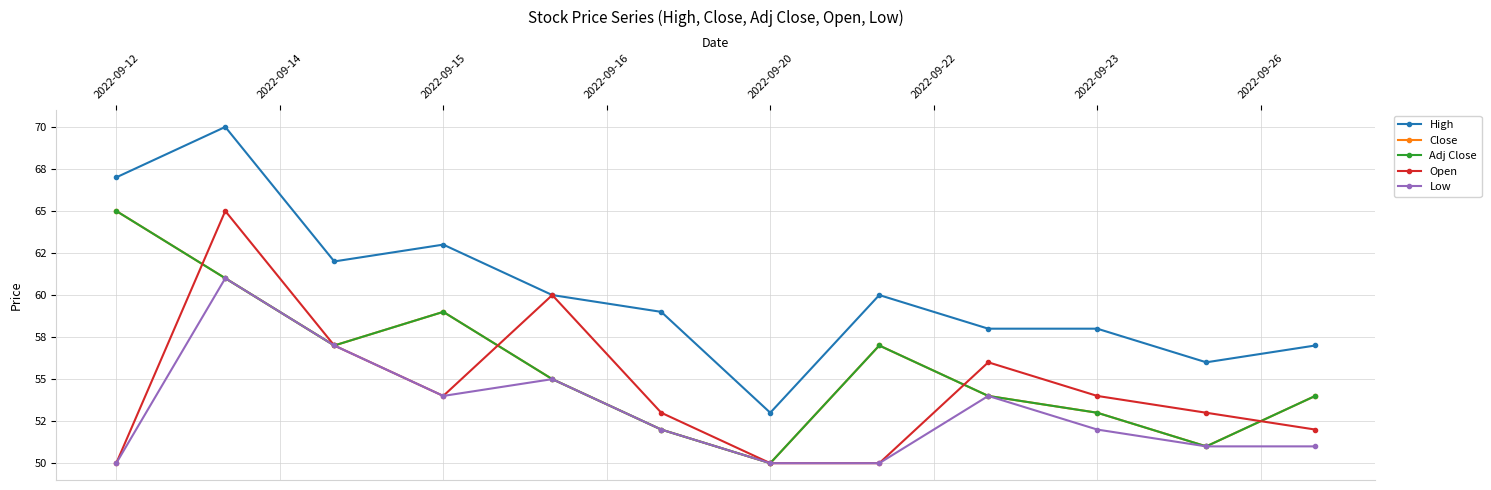

Is this an area chart (filled region under the line)?

No